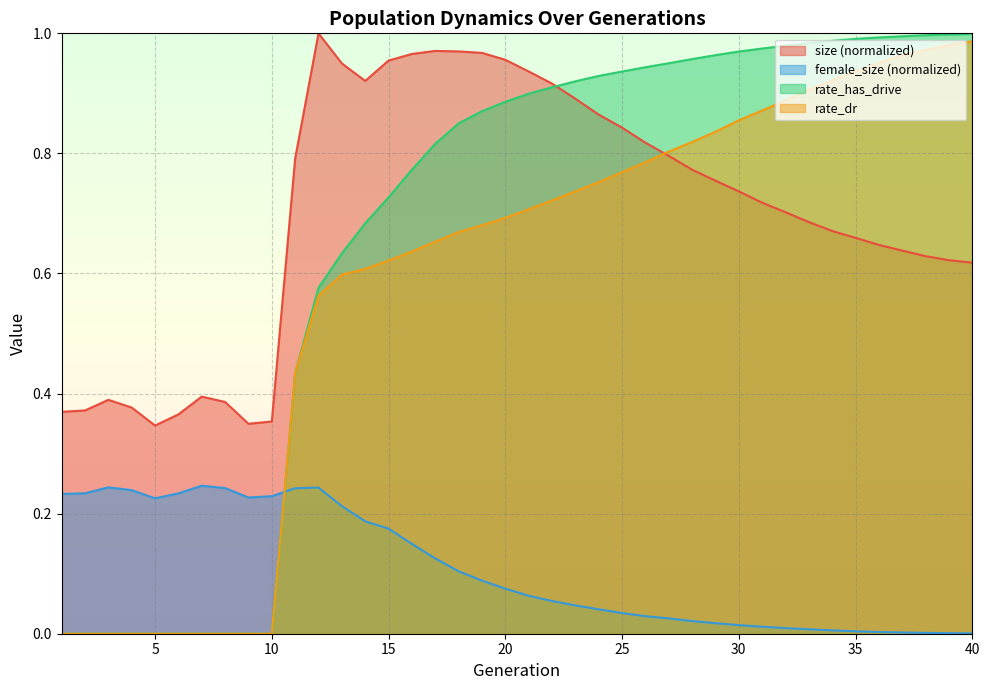

Which series has the largest total across all categories?

size (normalized)